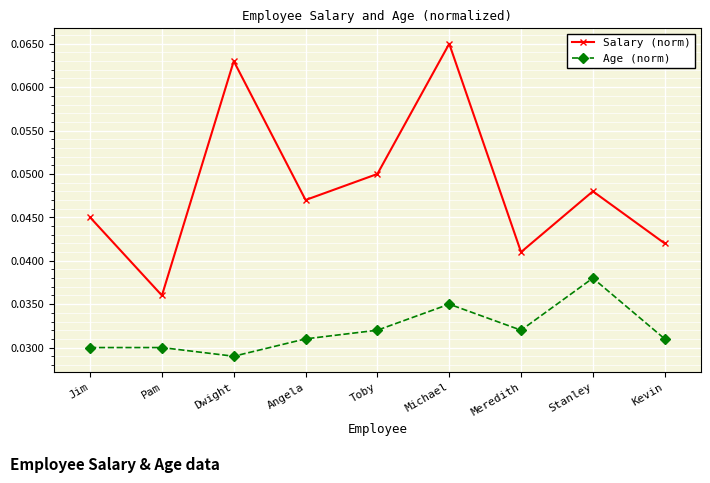

What is the label of the 6th point from the right?

Angela